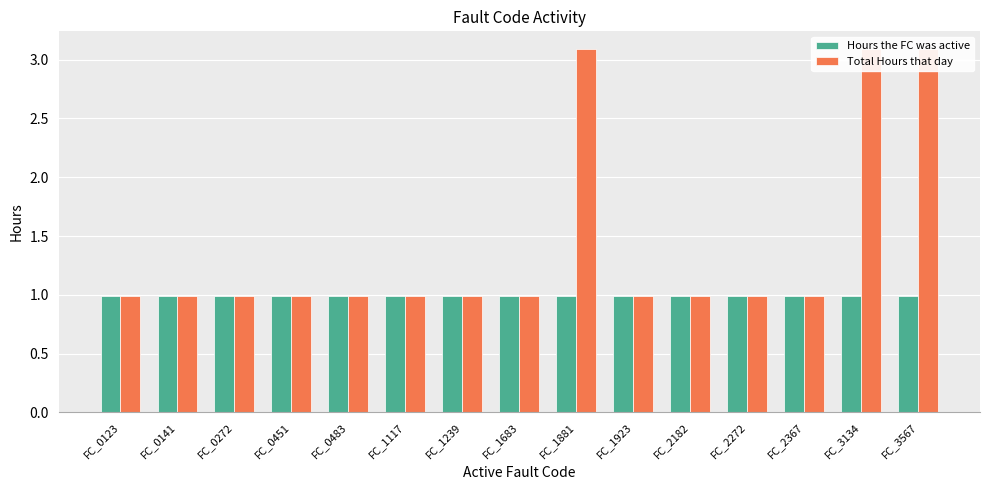

What is the total value across all series at FC_1881?

4.1